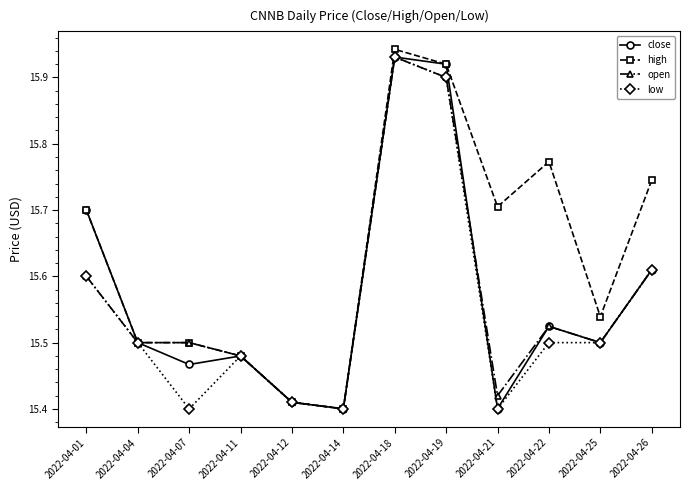

Between 2022-04-18 and 2022-04-22, which series saw the biggest shift?

low